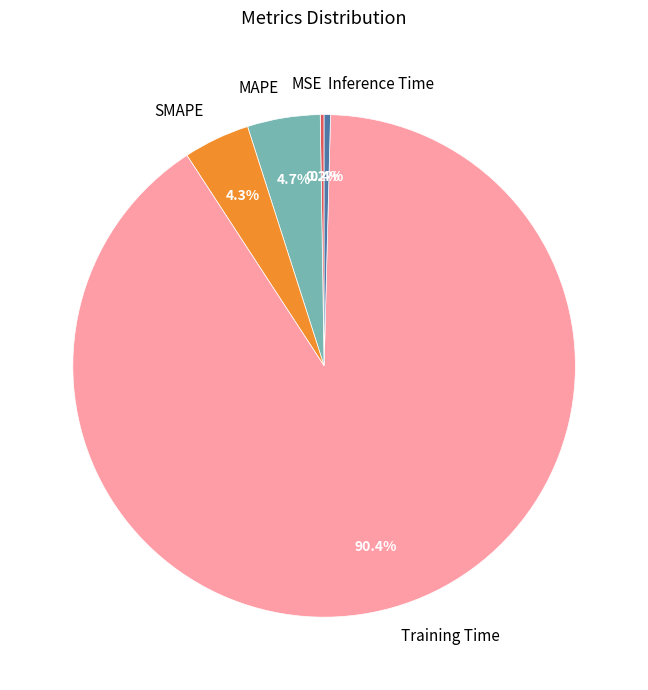

Is the sum of Training Time and SMAPE greater than half?

Yes